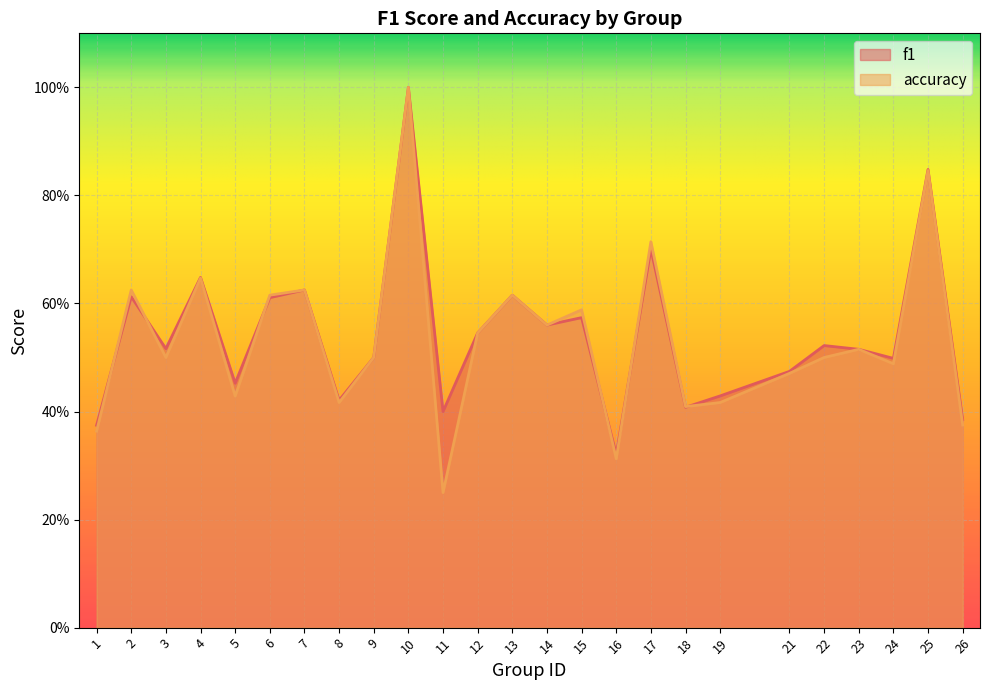

Does the chart display data point markers on the line(s)?

No